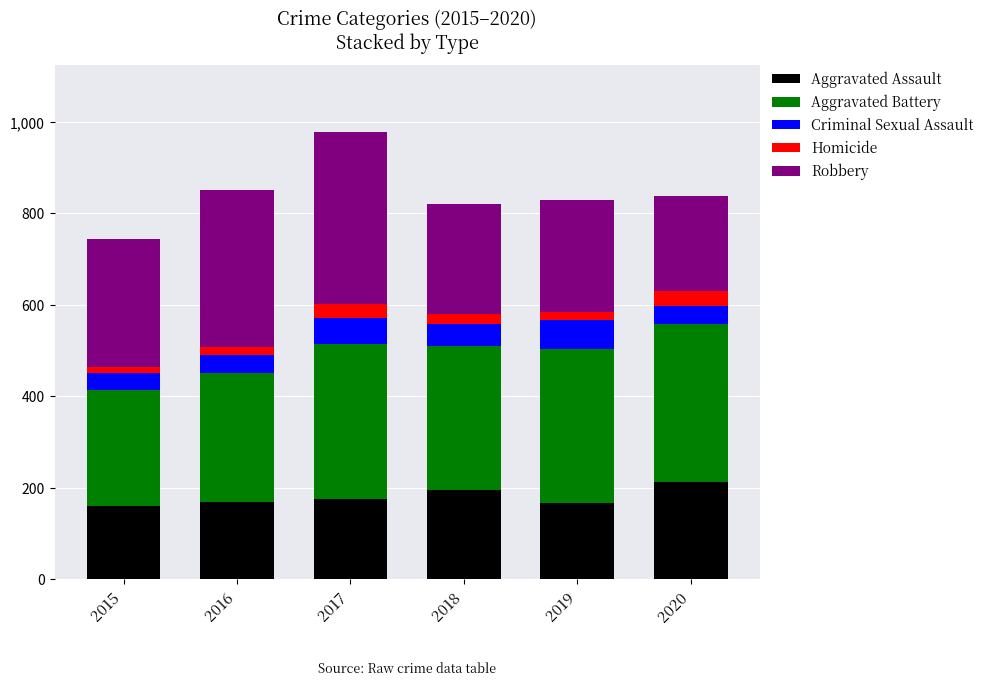

How many series are shown in this chart?

5